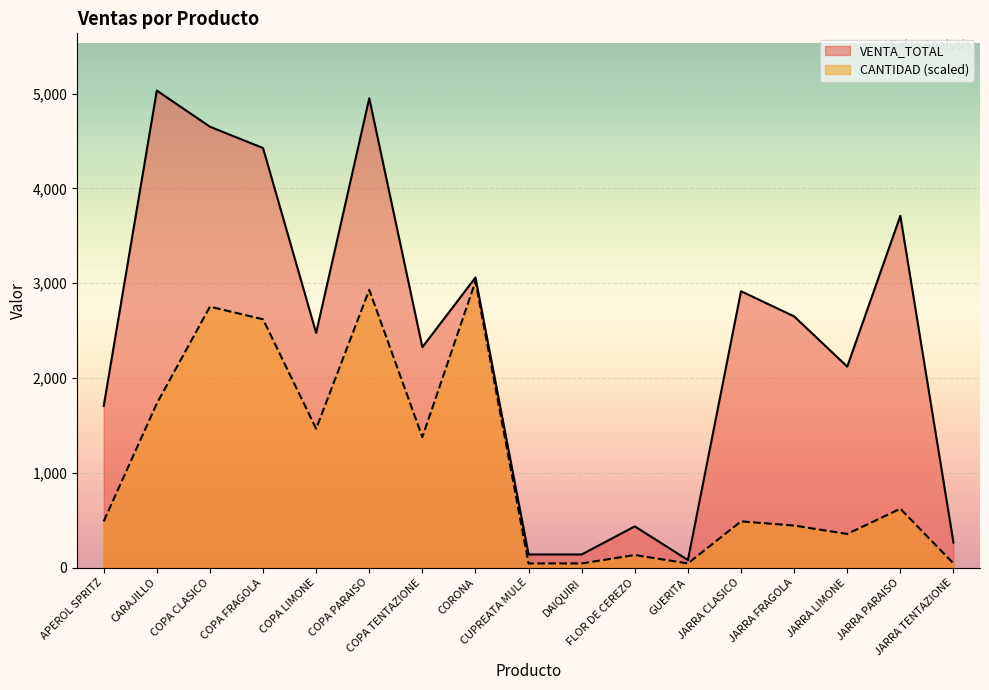

Is it true that VENTA_TOTAL equals 3581.3 at JARRA LIMONE?

False